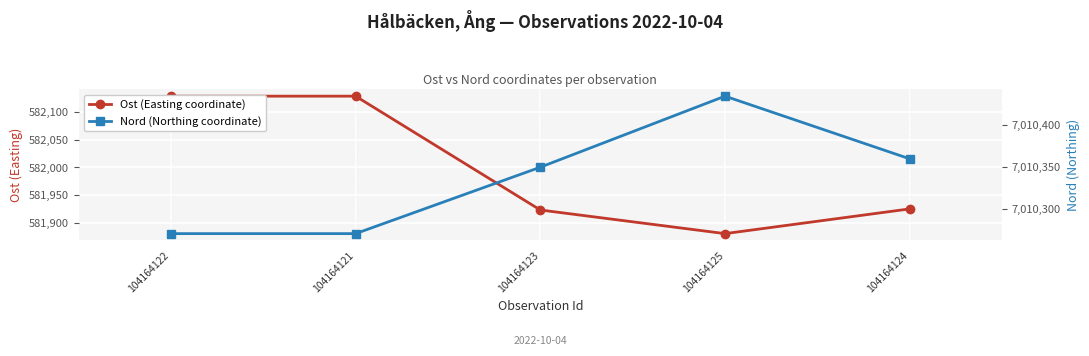

What is the total value across all series at 104164123?

7592272.5